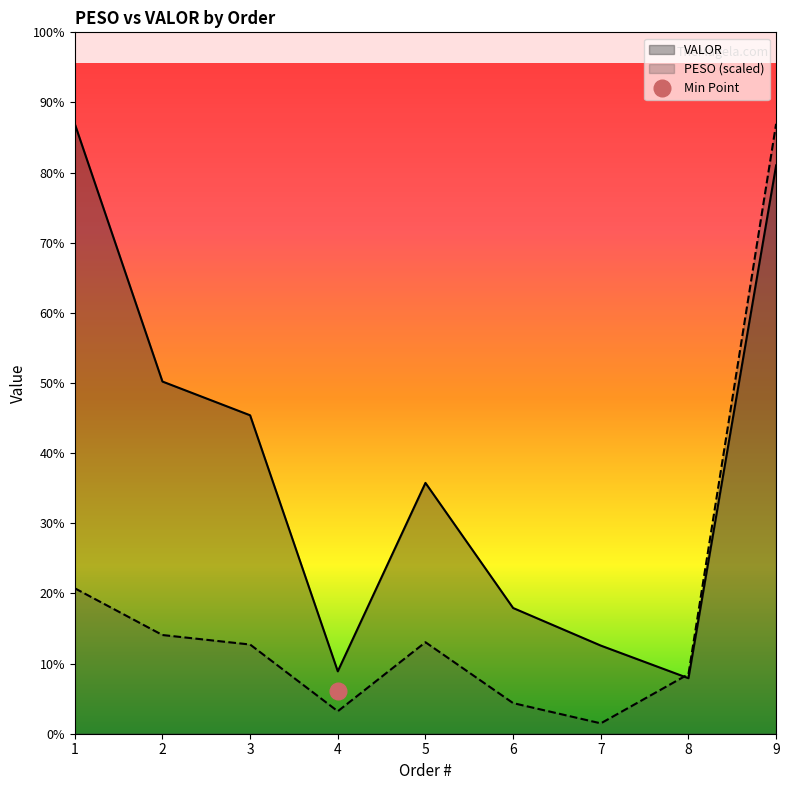

The VALOR series shows 4574.6 at 1. True or false?

False